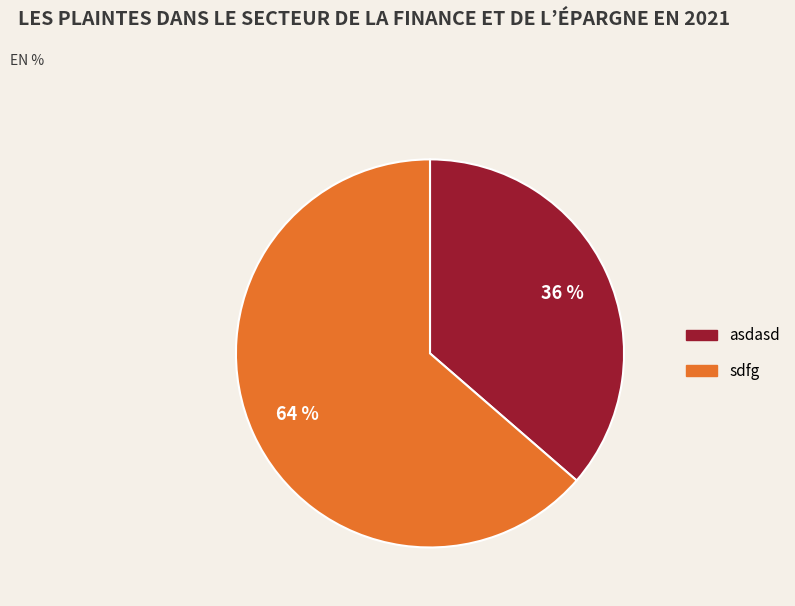

To the nearest percent, what portion does asdasd represent?

36%